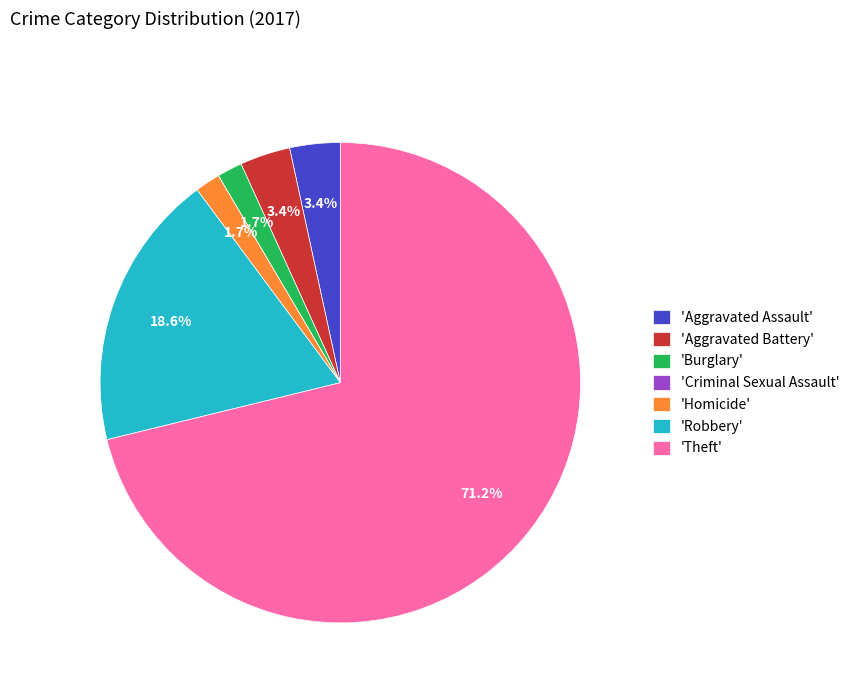

What portion of the pie excludes 'Robbery'?

81.4%